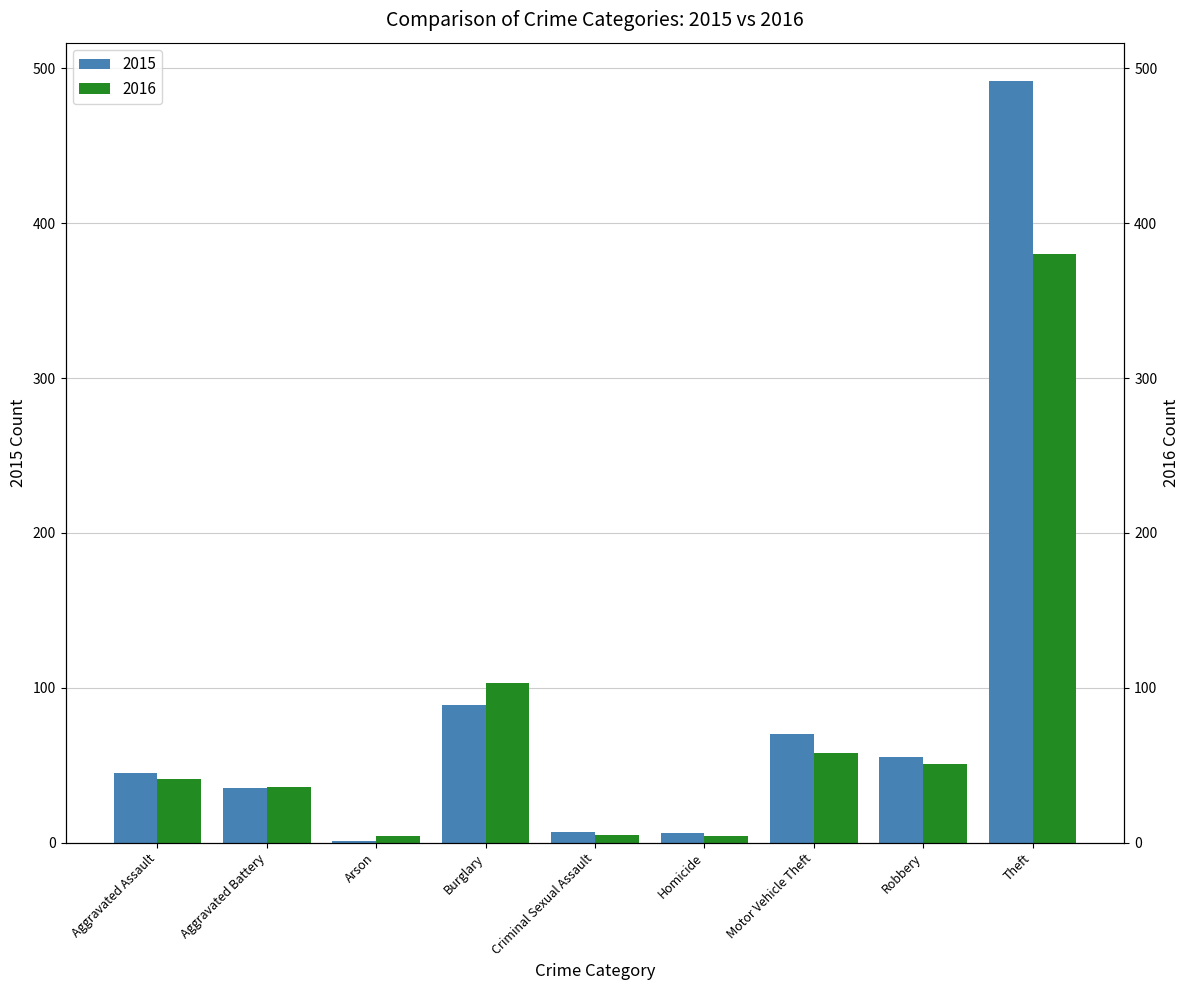

Rank the categories by 2016 value from highest to lowest.

Theft, Burglary, Motor Vehicle Theft, Robbery, Aggravated Assault, Aggravated Battery, Criminal Sexual Assault, Arson, Homicide